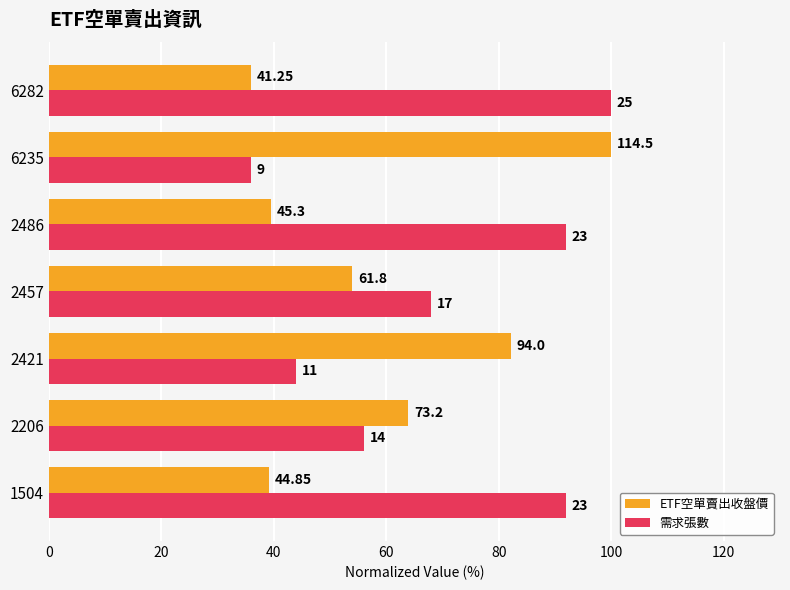

Reading left to right, what are all the values shown in this chart?

ETF空單賣出收盤價: 39.2	63.9	82.1	54.0	39.6	100.0	36.0
需求張數: 92.0	56.0	44.0	68.0	92.0	36.0	100.0